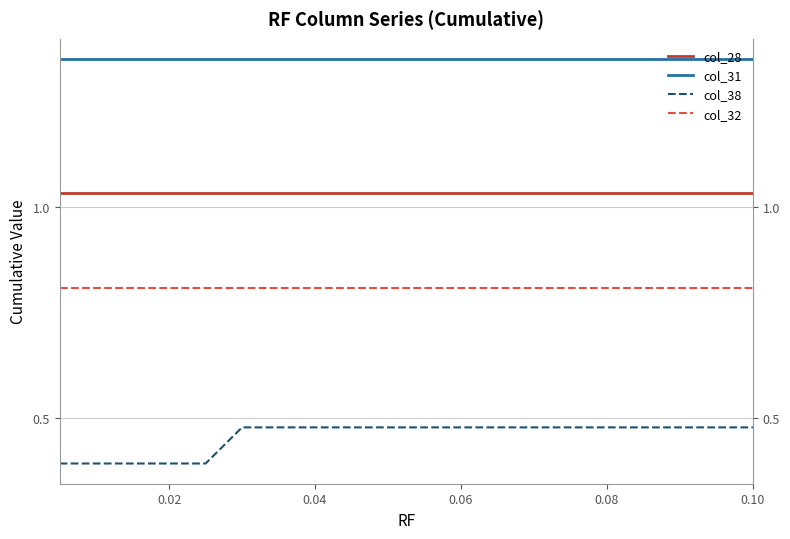

What is the minimum value for col_28?

1.0